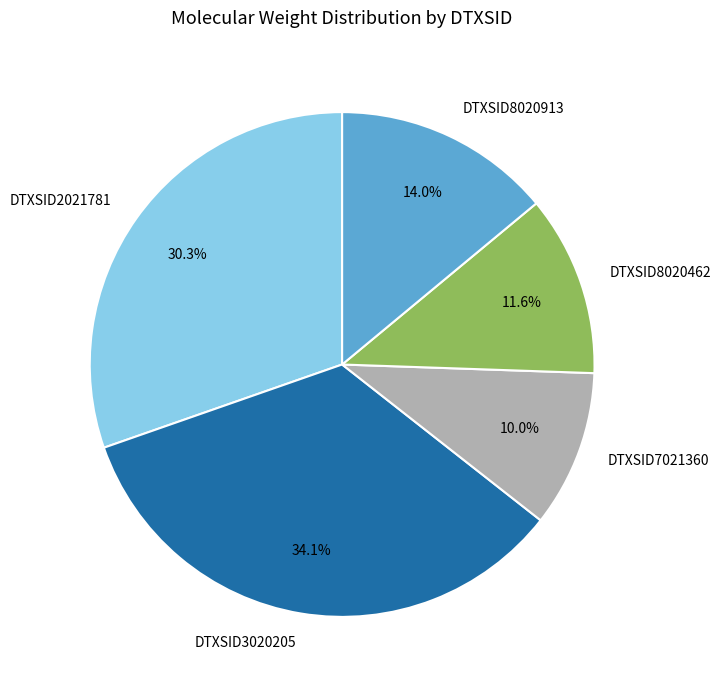

Which category has the biggest portion of the pie?

DTXSID3020205